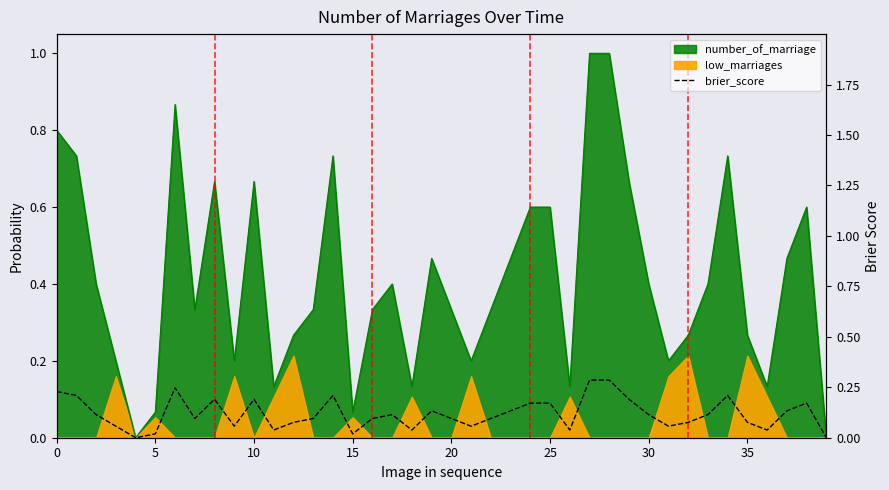

How many data points are above 0?

38